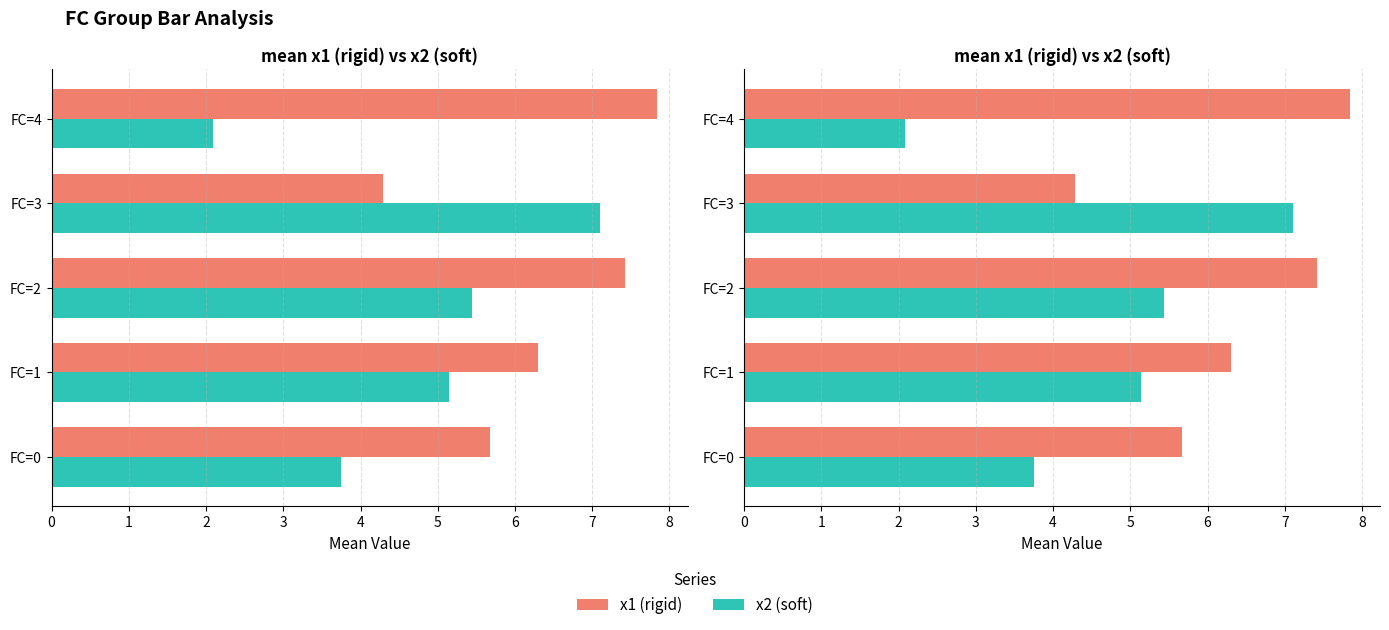

What is the minimum value shown in the chart?

2.1